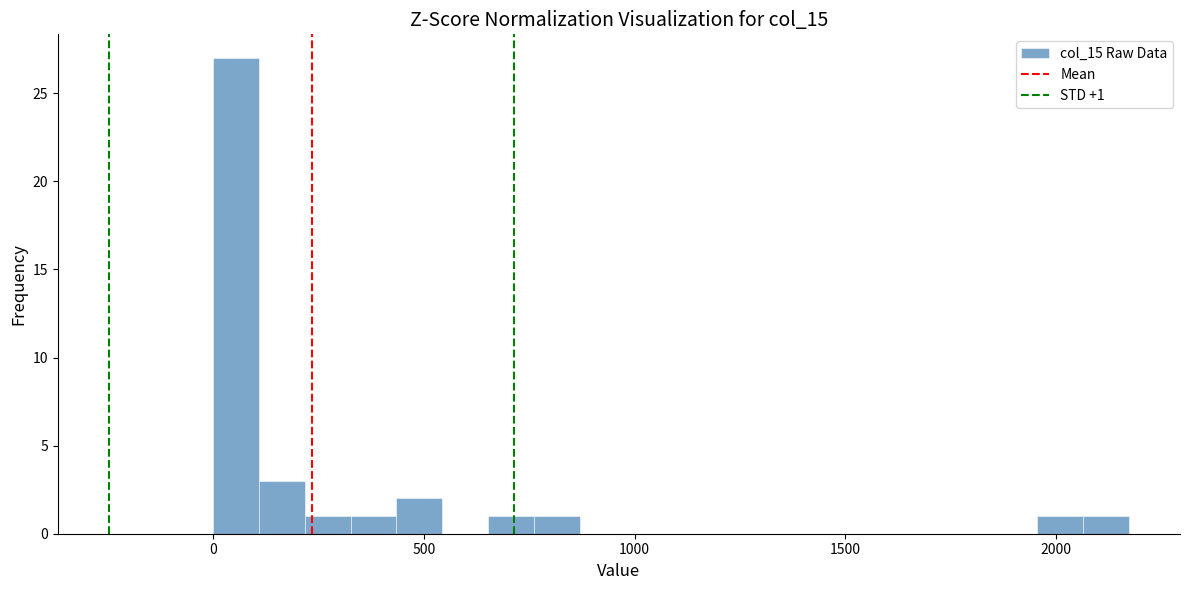

Around what value on the x-axis is the tallest bar? Give the approximate position of its centre, as read against the axis.

50